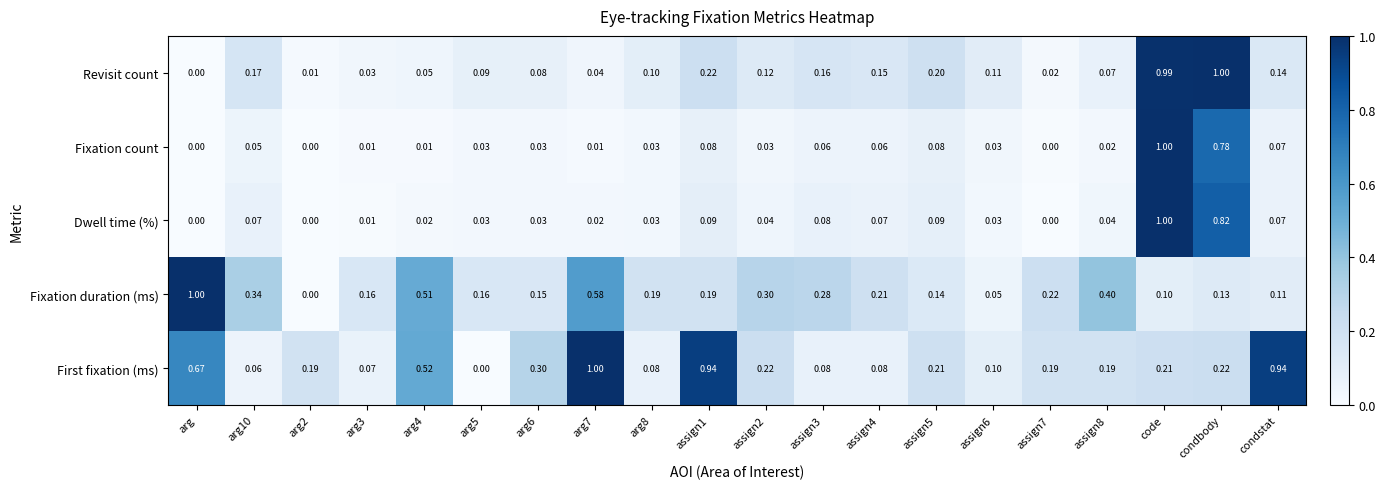

How many values in the Fixation count series exceed 0?

17